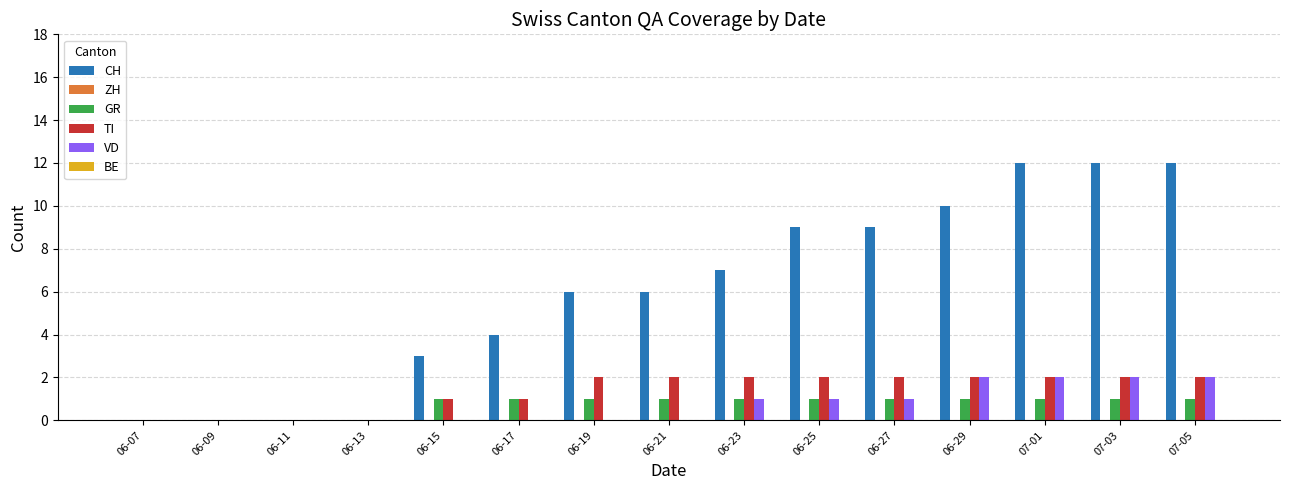

Is it true that VD equals 1 at 06-11?

False